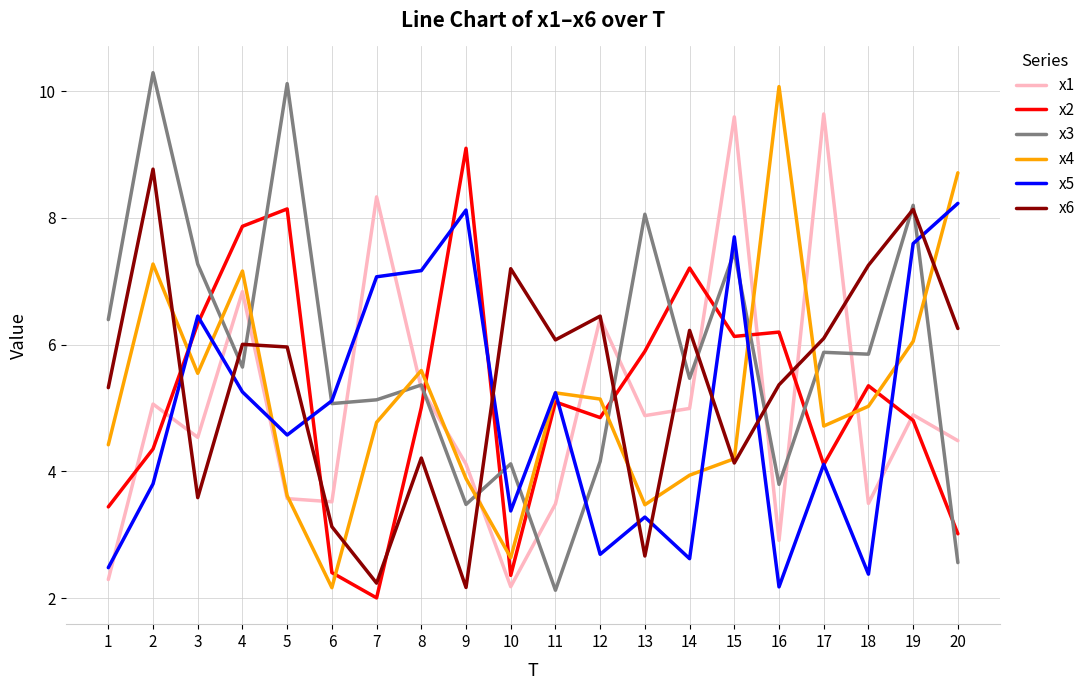

At which label does x6 first exceed 6?

2